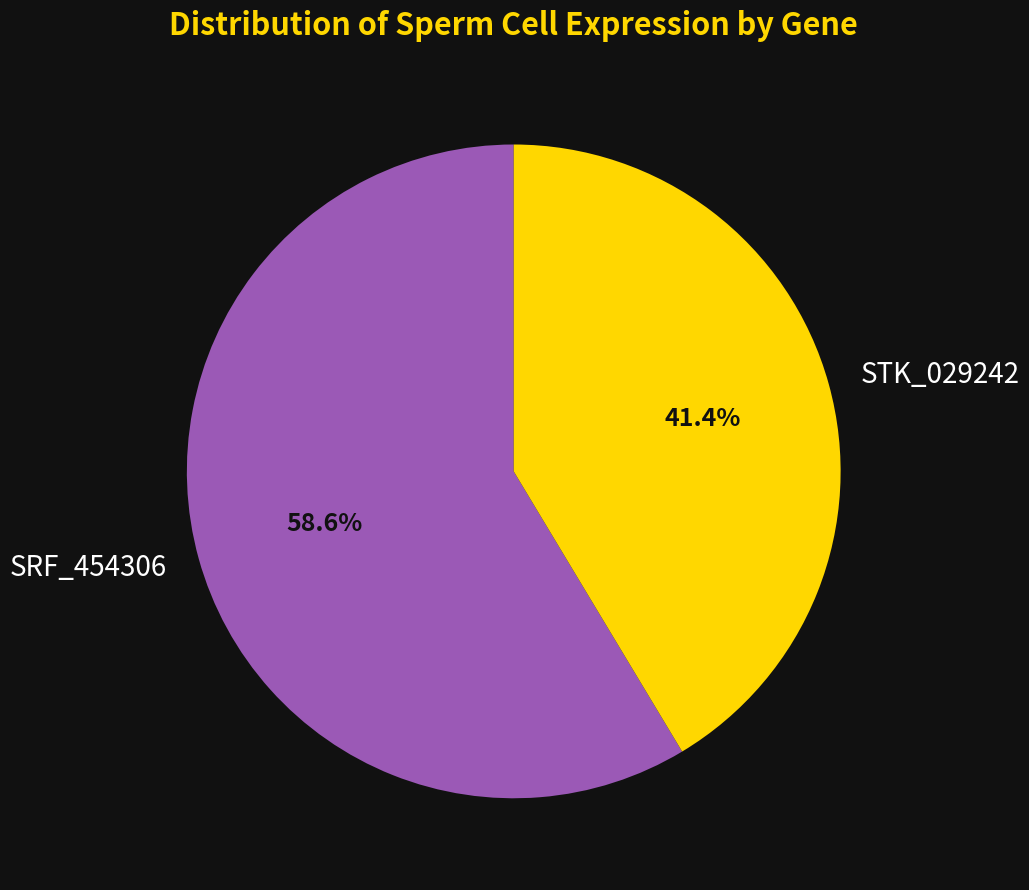

True or false: SRF_454306 accounts for 65% of the total.

False